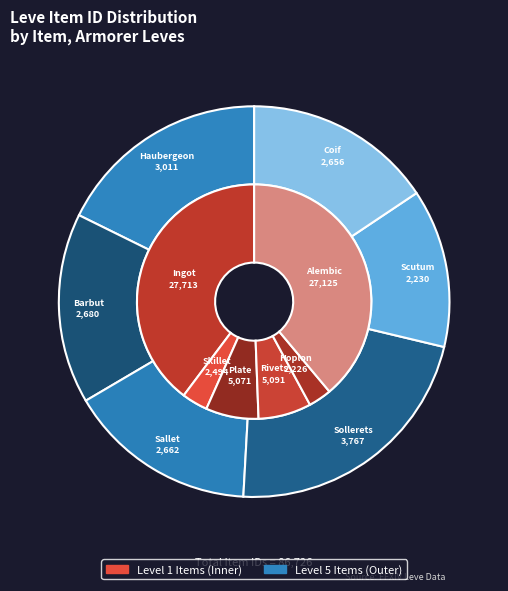

To the nearest percent, what portion does Bronze Barbut represent?

3%